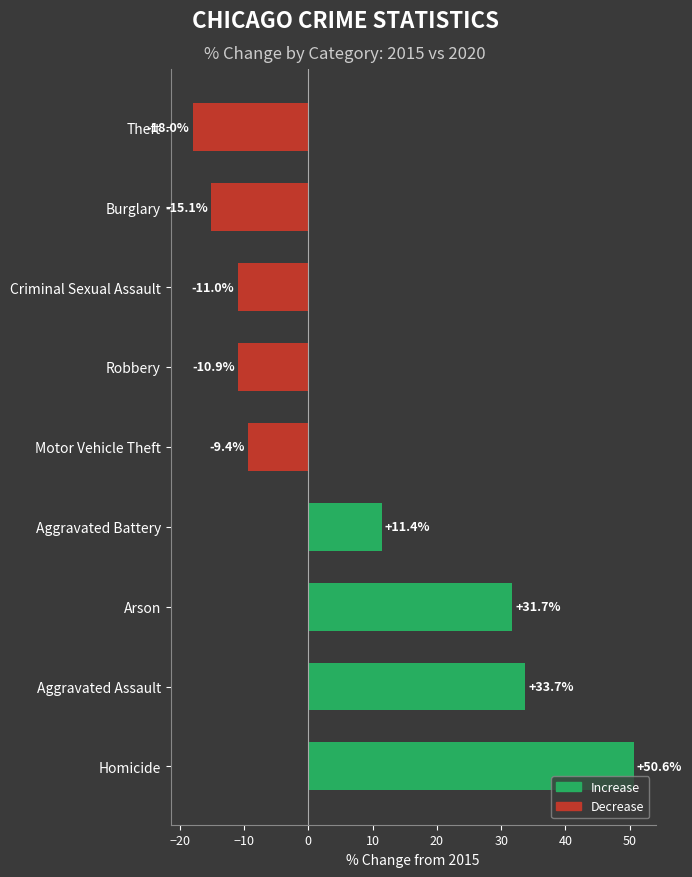

True or false: the data shows -4.1 at Robbery.

False